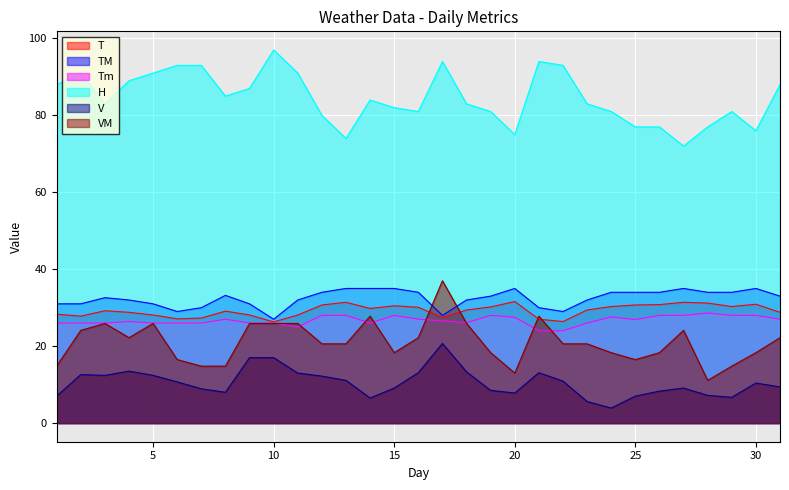

How many lines are shown in the chart?

6